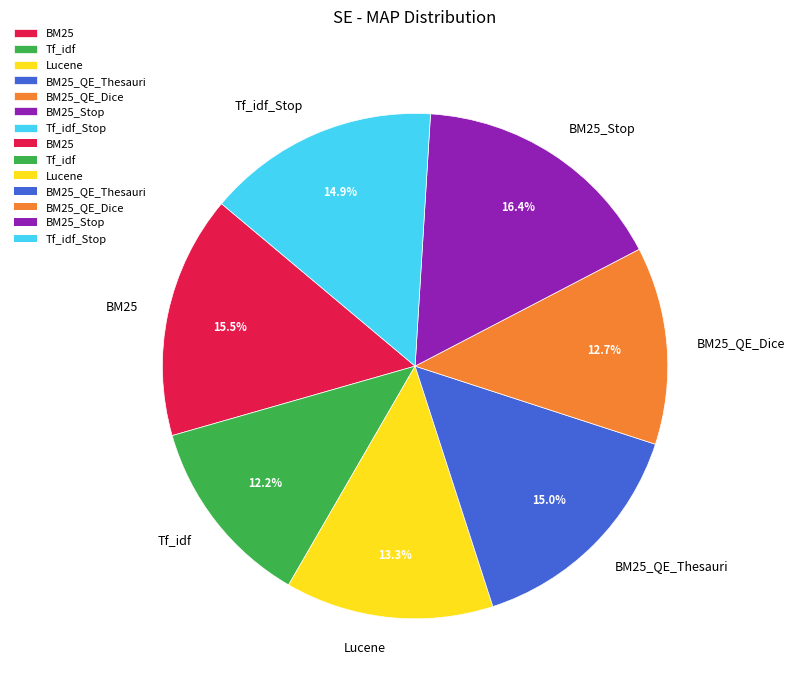

What portion of the pie excludes BM25_QE_Dice?

87.3%